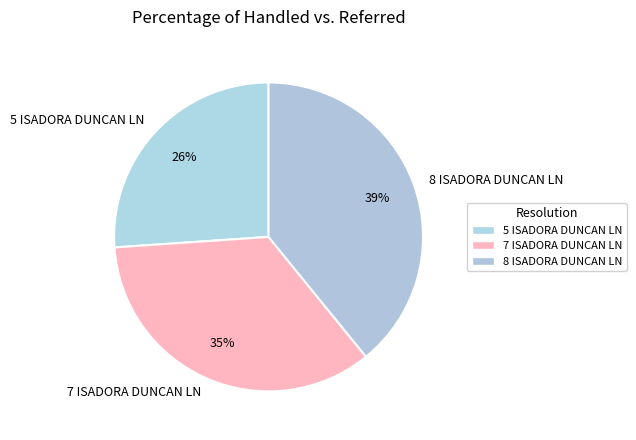

Which has a higher value, 7 ISADORA DUNCAN LN or 5 ISADORA DUNCAN LN?

7 ISADORA DUNCAN LN